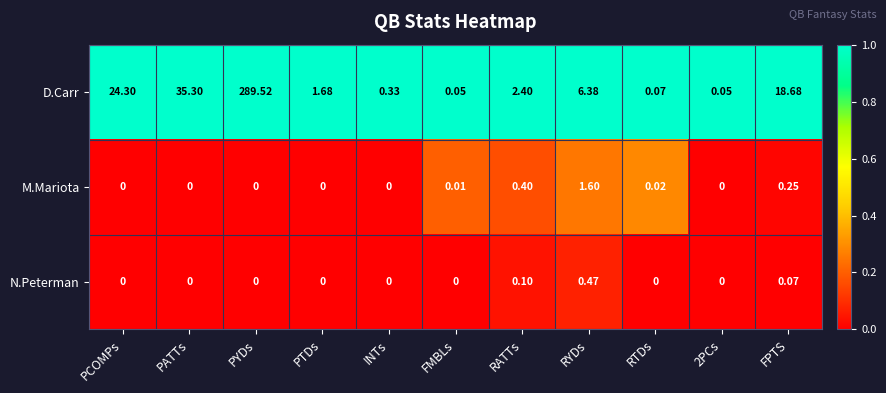

Which series has the largest range (max minus min)?

D.Carr